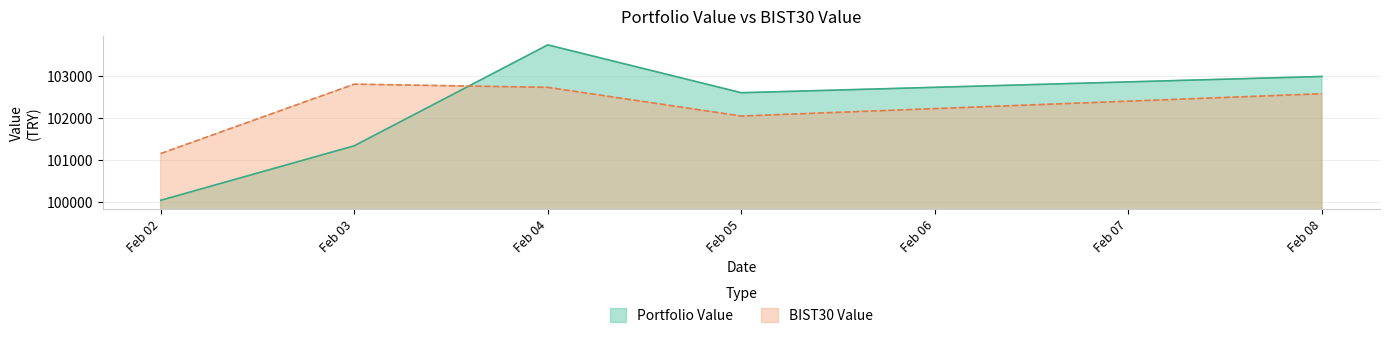

True or false: Portfolio Value has a value of 101338.9 at Feb 03.

True